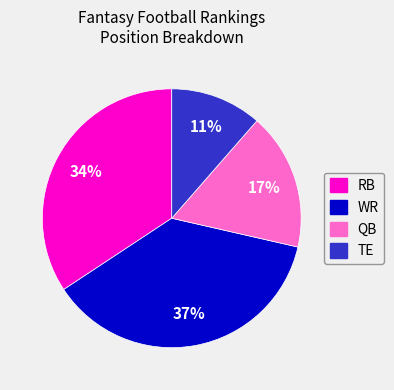

To the nearest percent, what is the difference between the QB and RB slice percentages?

17%